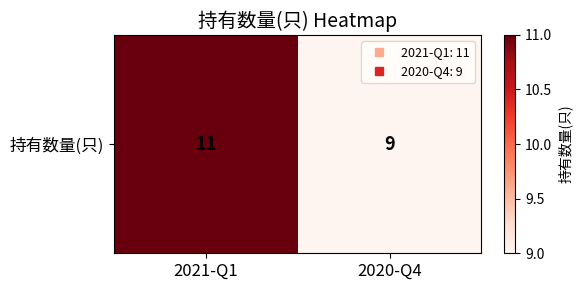

What is the difference between the maximum and minimum values?

2